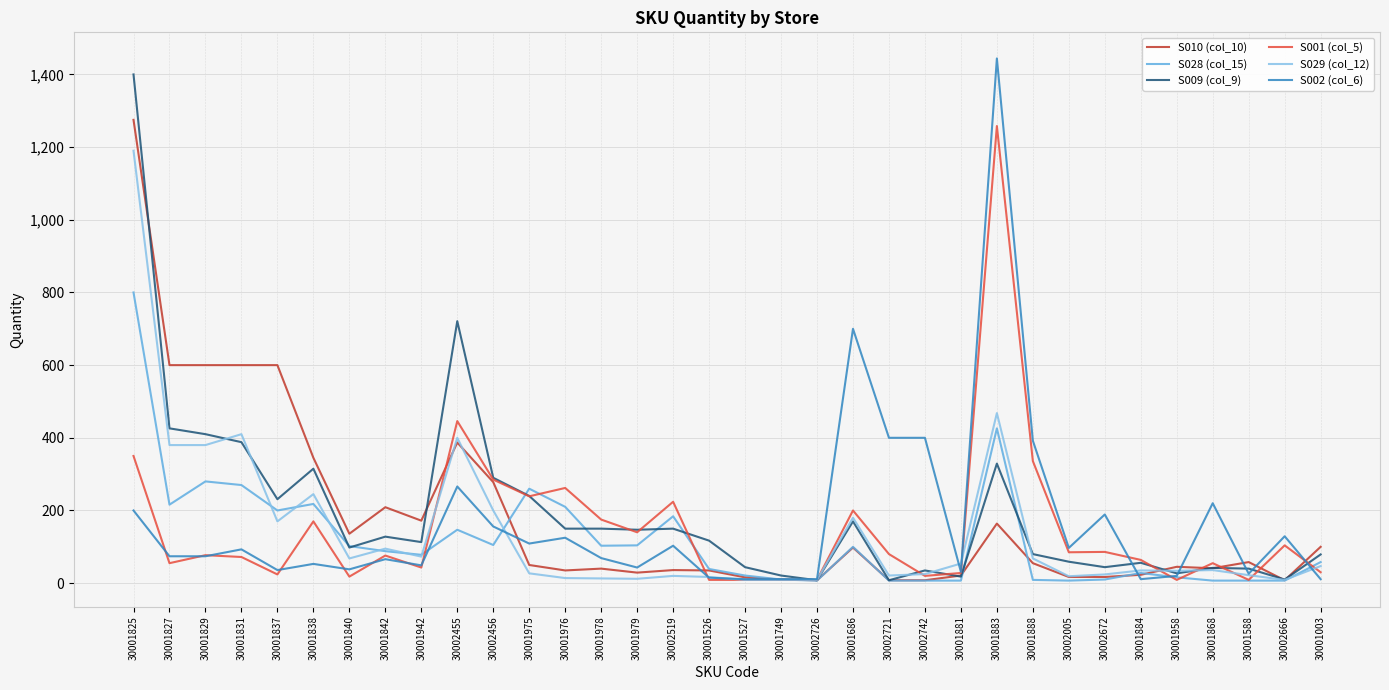

At how many categories does at least one series exceed 1282?

2